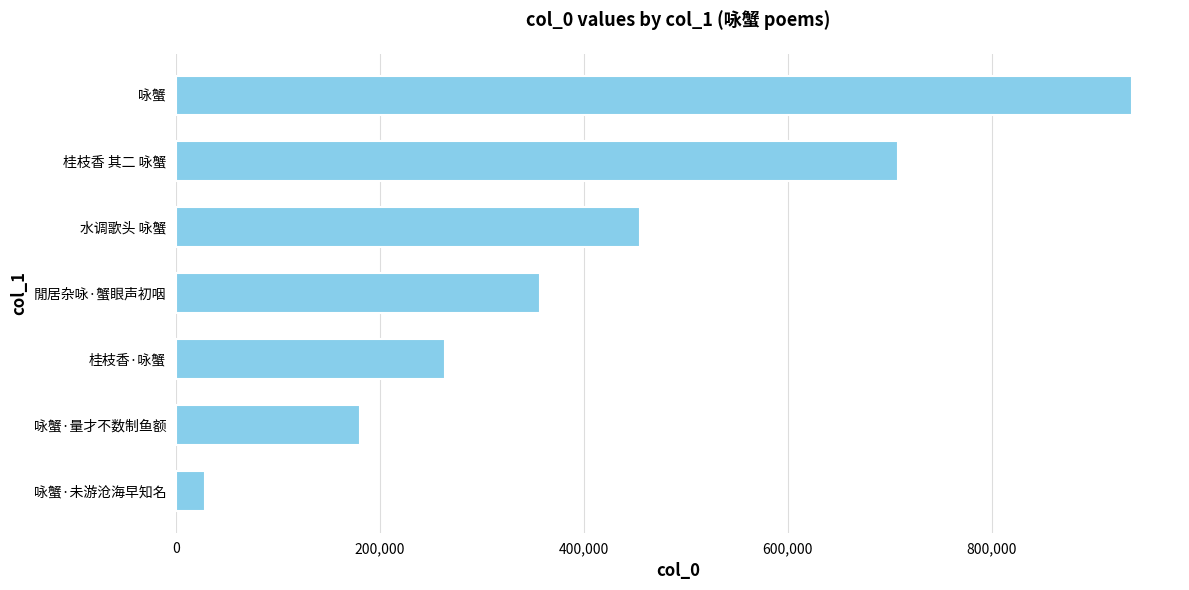

Reading bottom to top, what are all the values shown in this chart?

28055	180644	263889	357502	455016	708253	937771